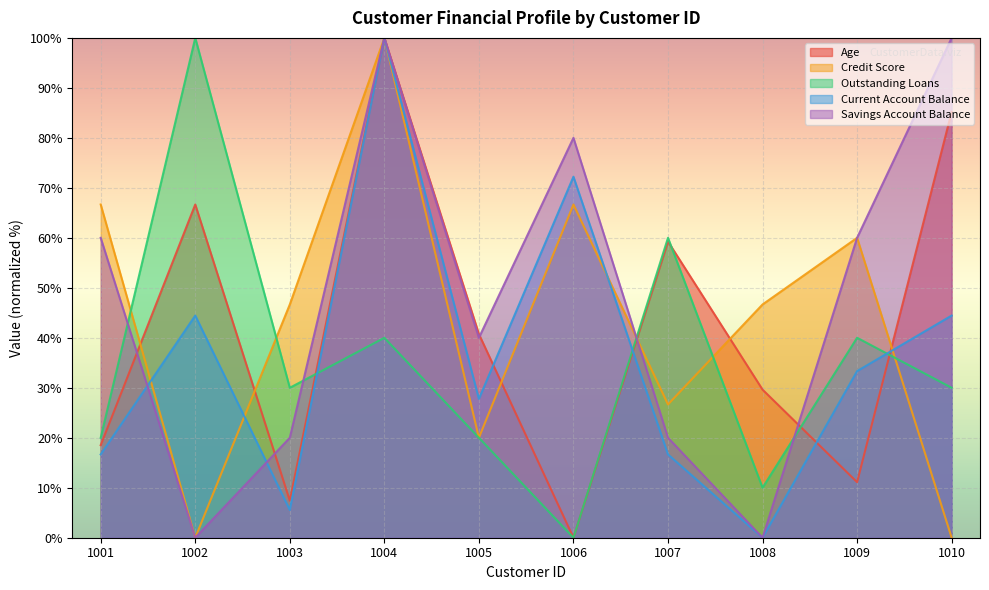

At which category is the sum across all series the highest?

1004